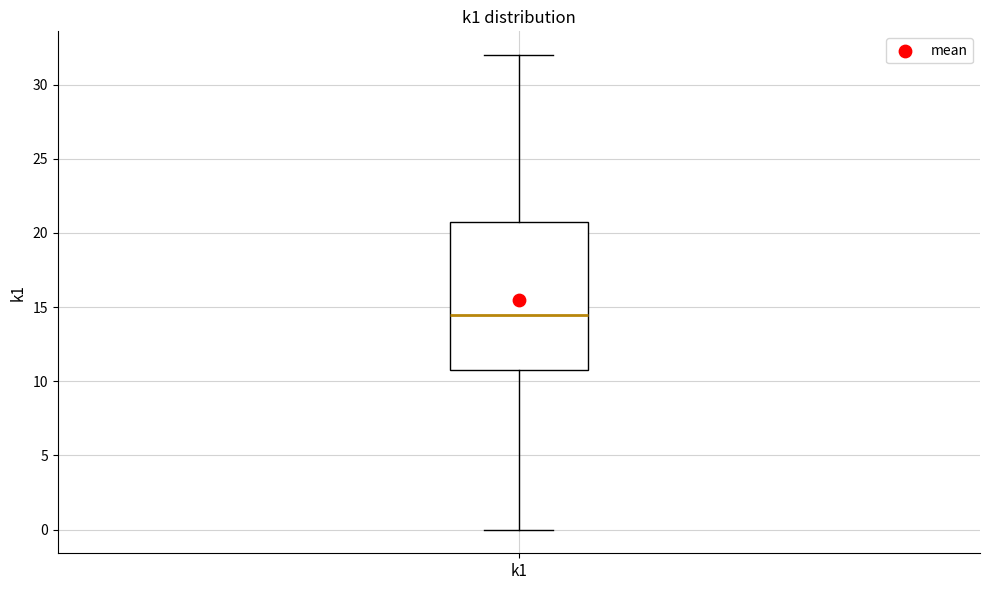

Where does the lower whisker of the box for k1 end on the y-axis? The values are not printed on the chart, so give them approximately, as read against the axis.

0.0